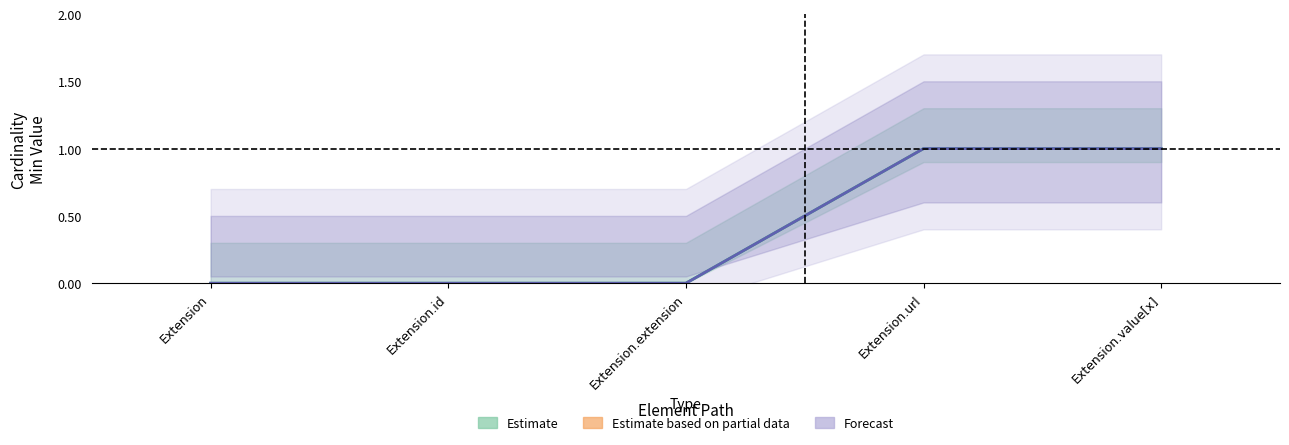

How many positive values does the Forecast series have?

2